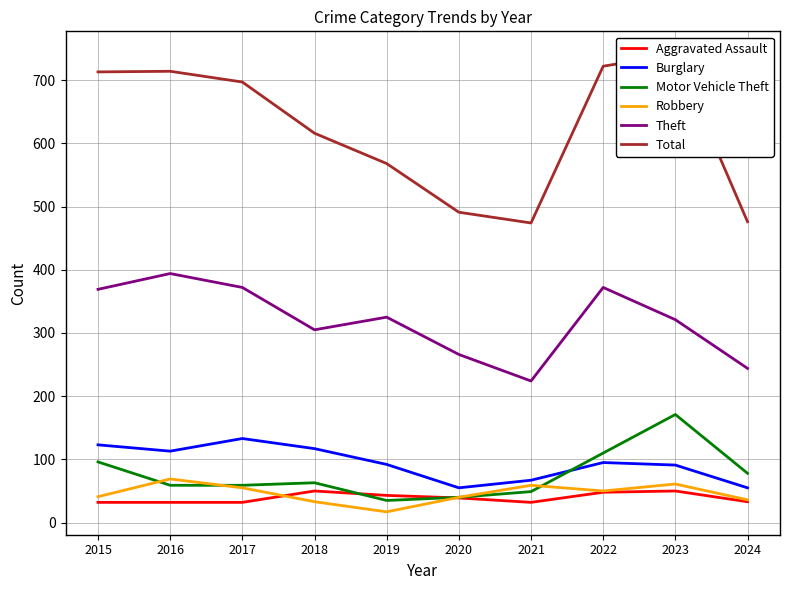

The Robbery series shows 41 at 2015. True or false?

True